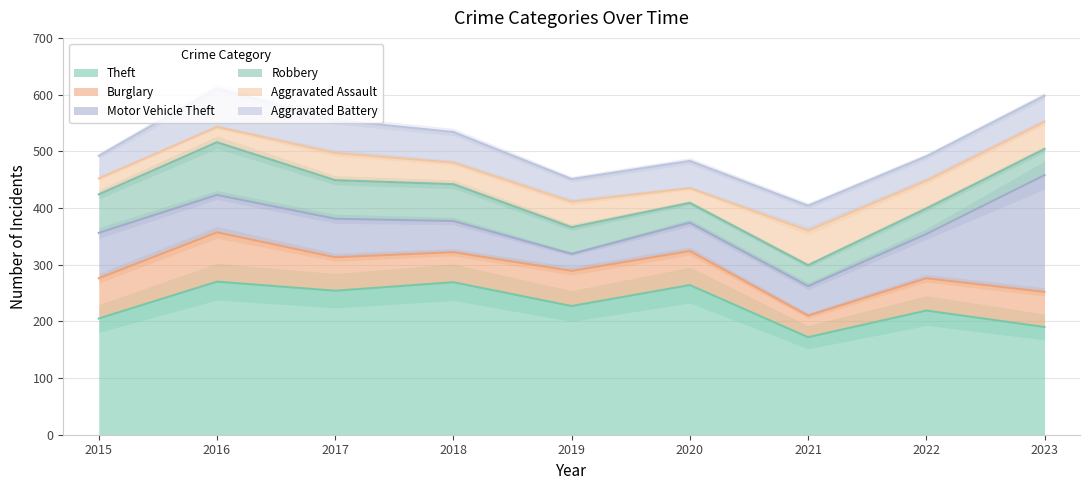

What is the difference between the maximum and minimum values in the Motor Vehicle Theft series?

176